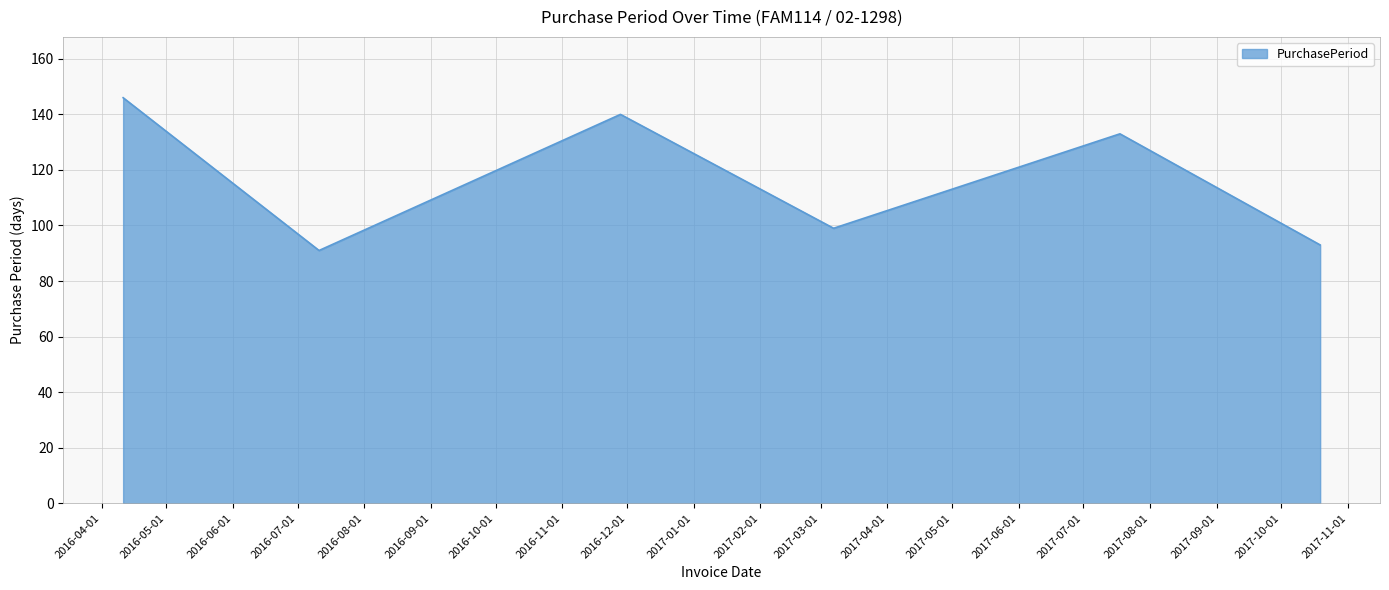

What is the greatest value displayed?

146